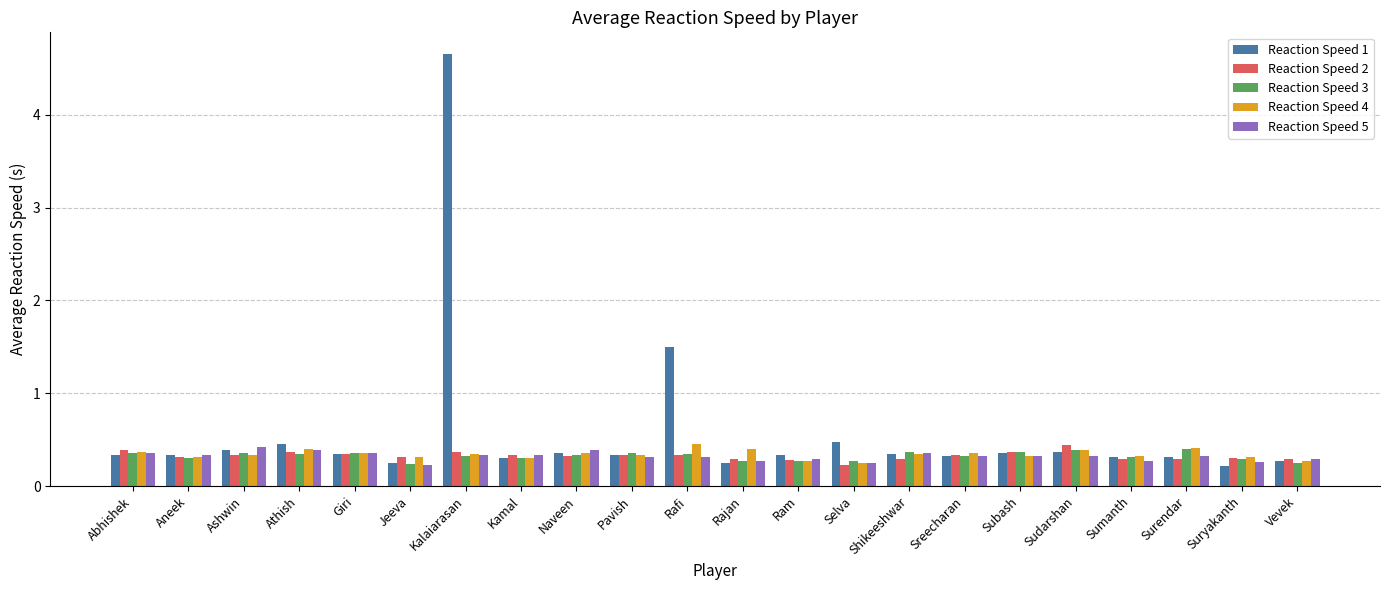

How many bars are there in total?

110